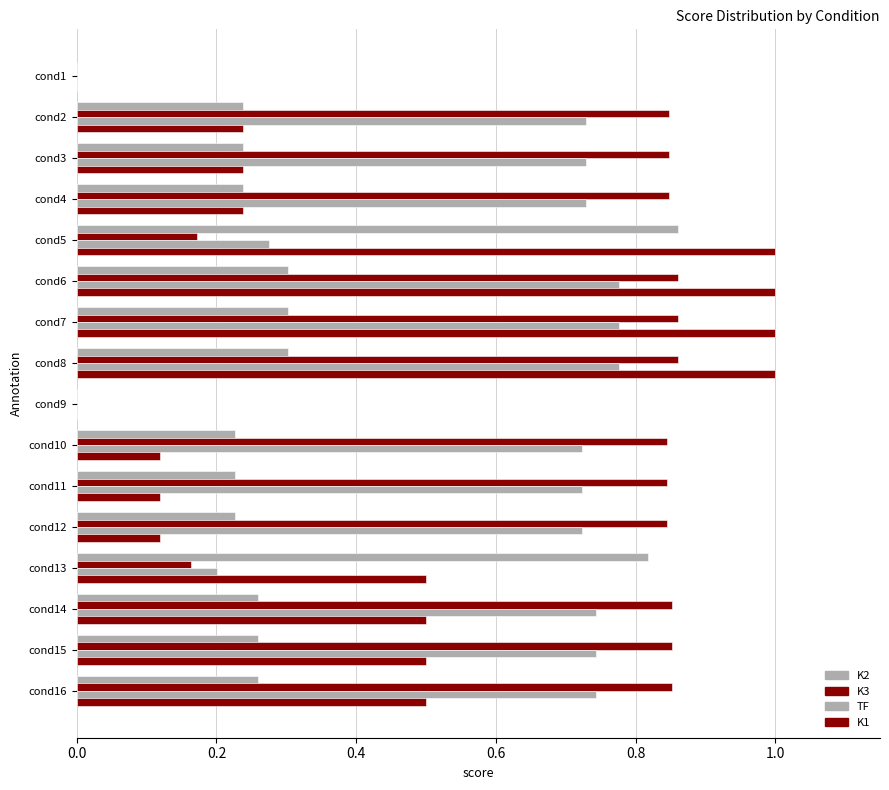

How many series are shown in this chart?

4